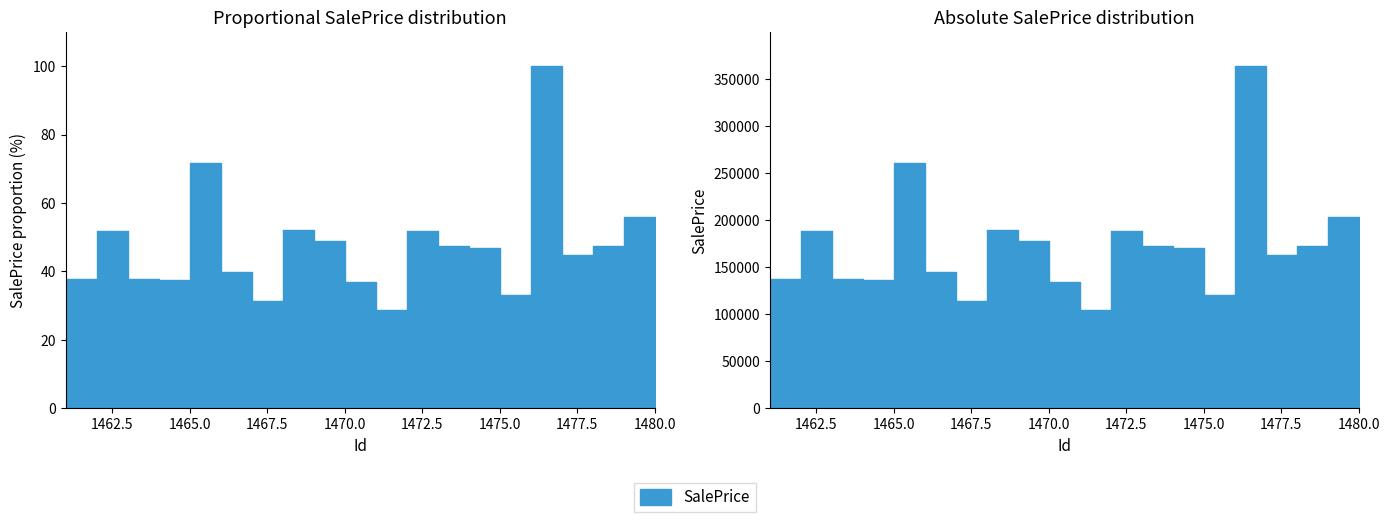

At which label is the value closest to 64?

1465